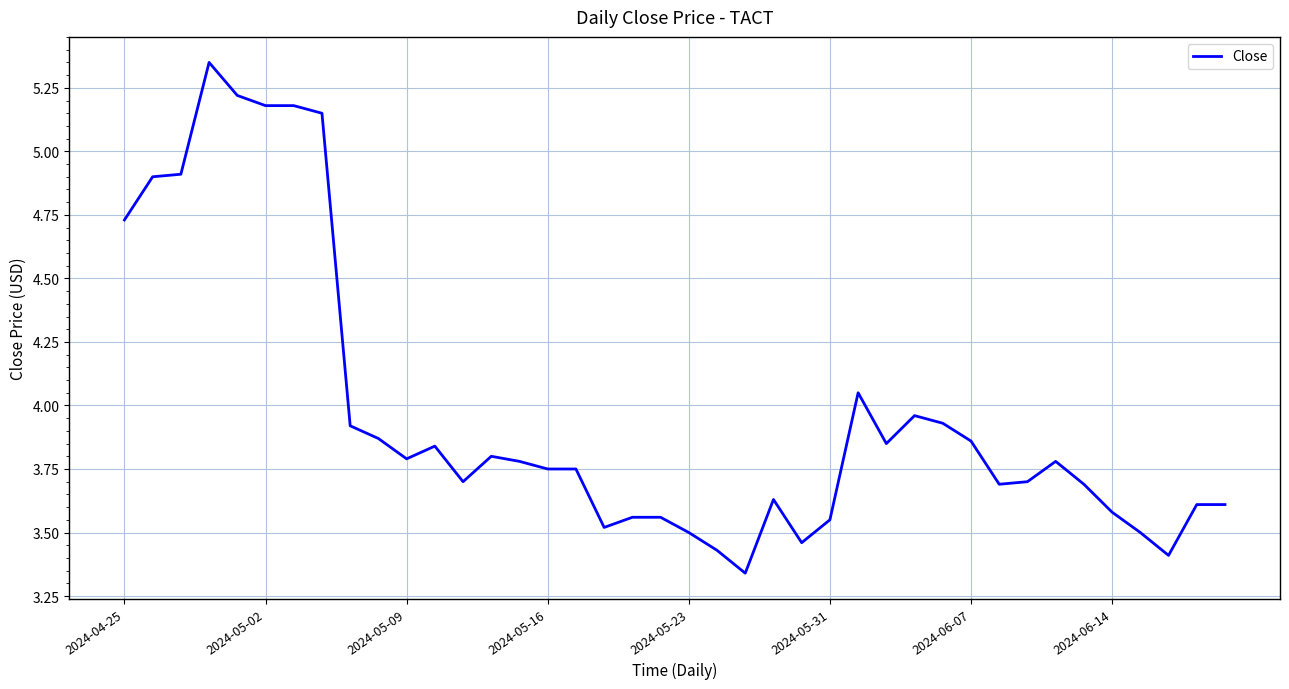

What is the difference between the maximum and minimum values?

2.0